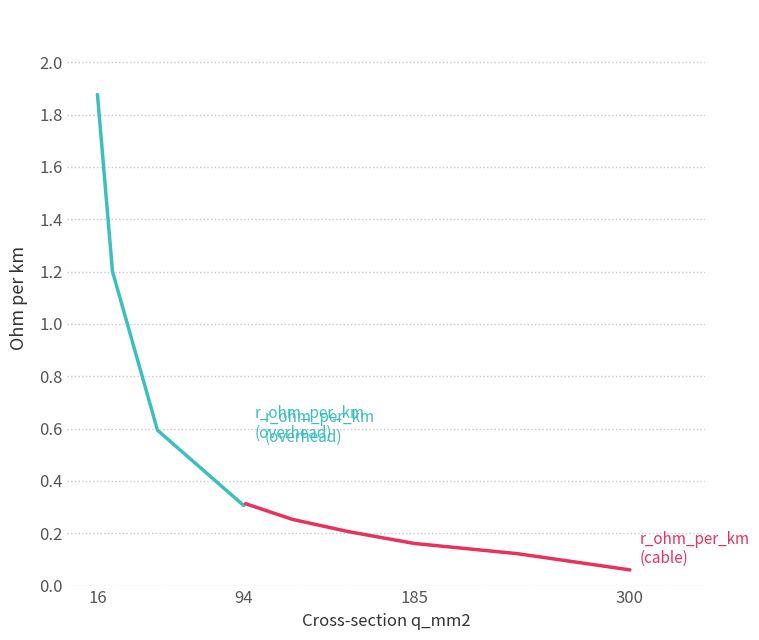

At which category is the sum across all series the highest?

16